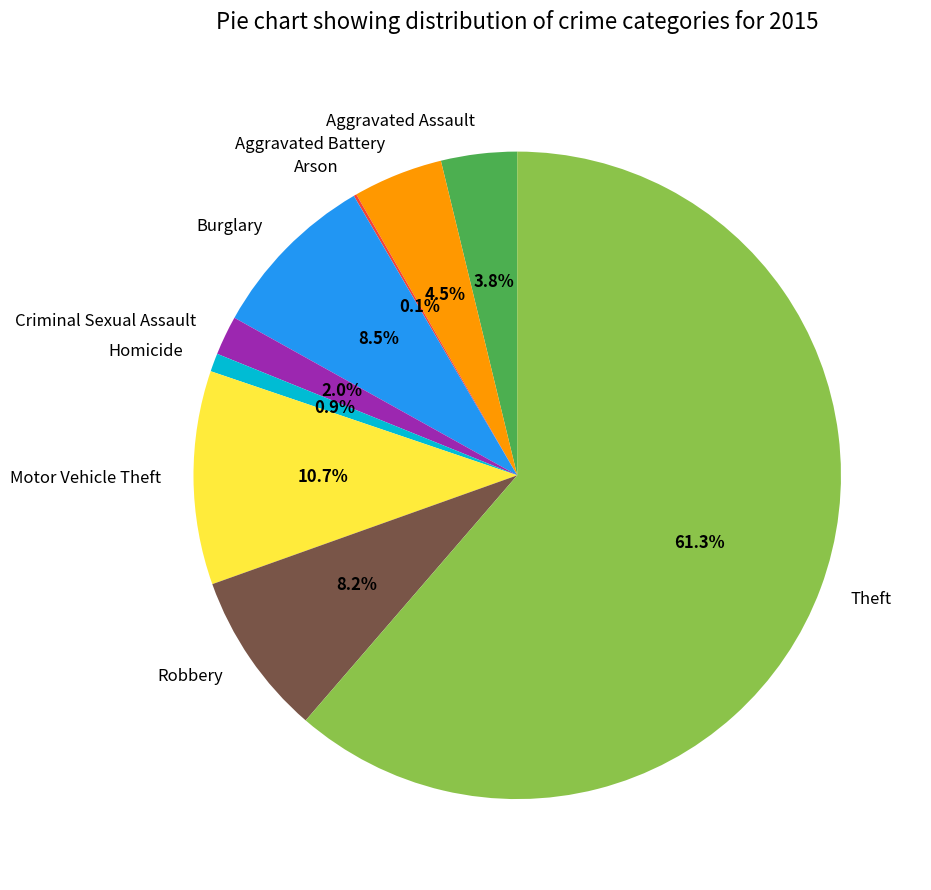

Is there a majority slice in this chart?

Yes